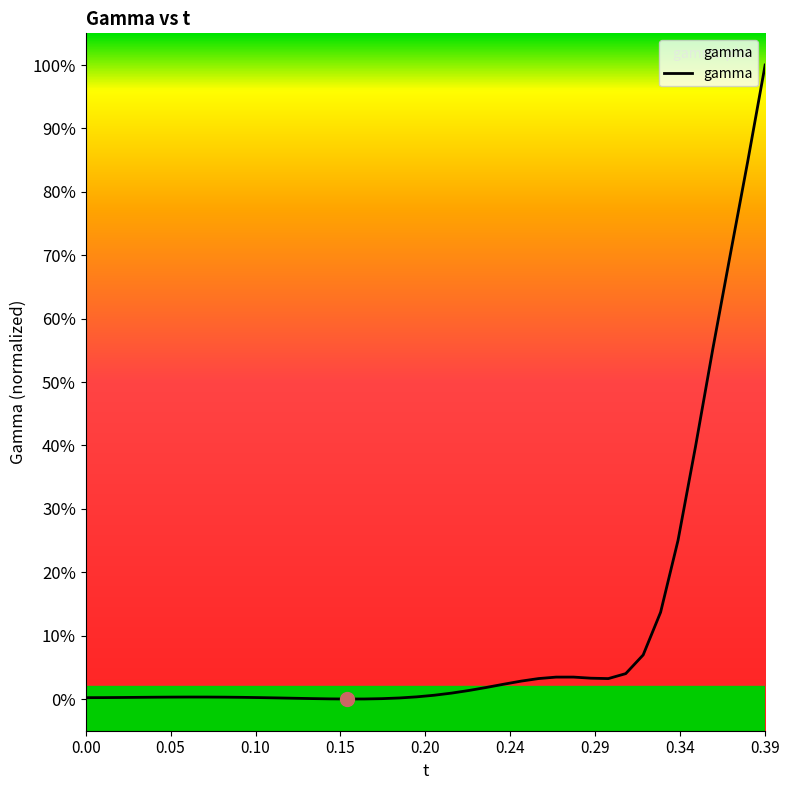

What is the maximum value shown in the chart?

100.0